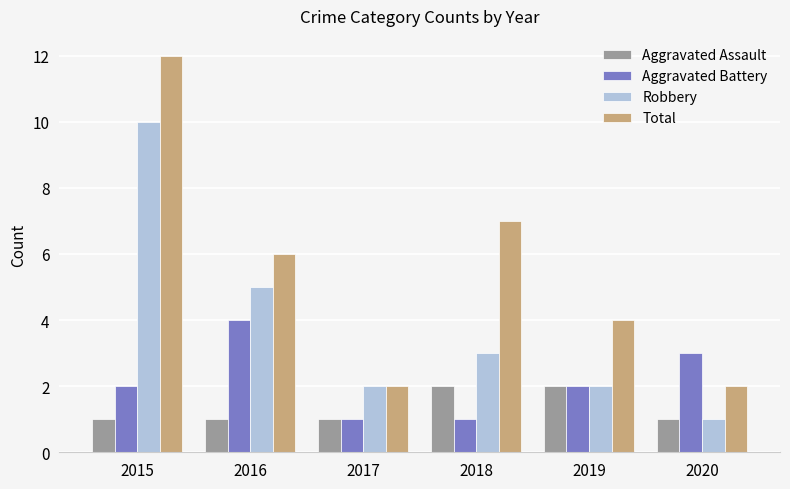

Reading left to right, extract all data points from this chart.

Aggravated Assault: 2015=1	2016=1	2017=1	2018=2	2019=2	2020=1
Aggravated Battery: 2015=2	2016=4	2017=1	2018=1	2019=2	2020=3
Robbery: 2015=10	2016=5	2017=2	2018=3	2019=2	2020=1
Total: 2015=12	2016=6	2017=2	2018=7	2019=4	2020=2